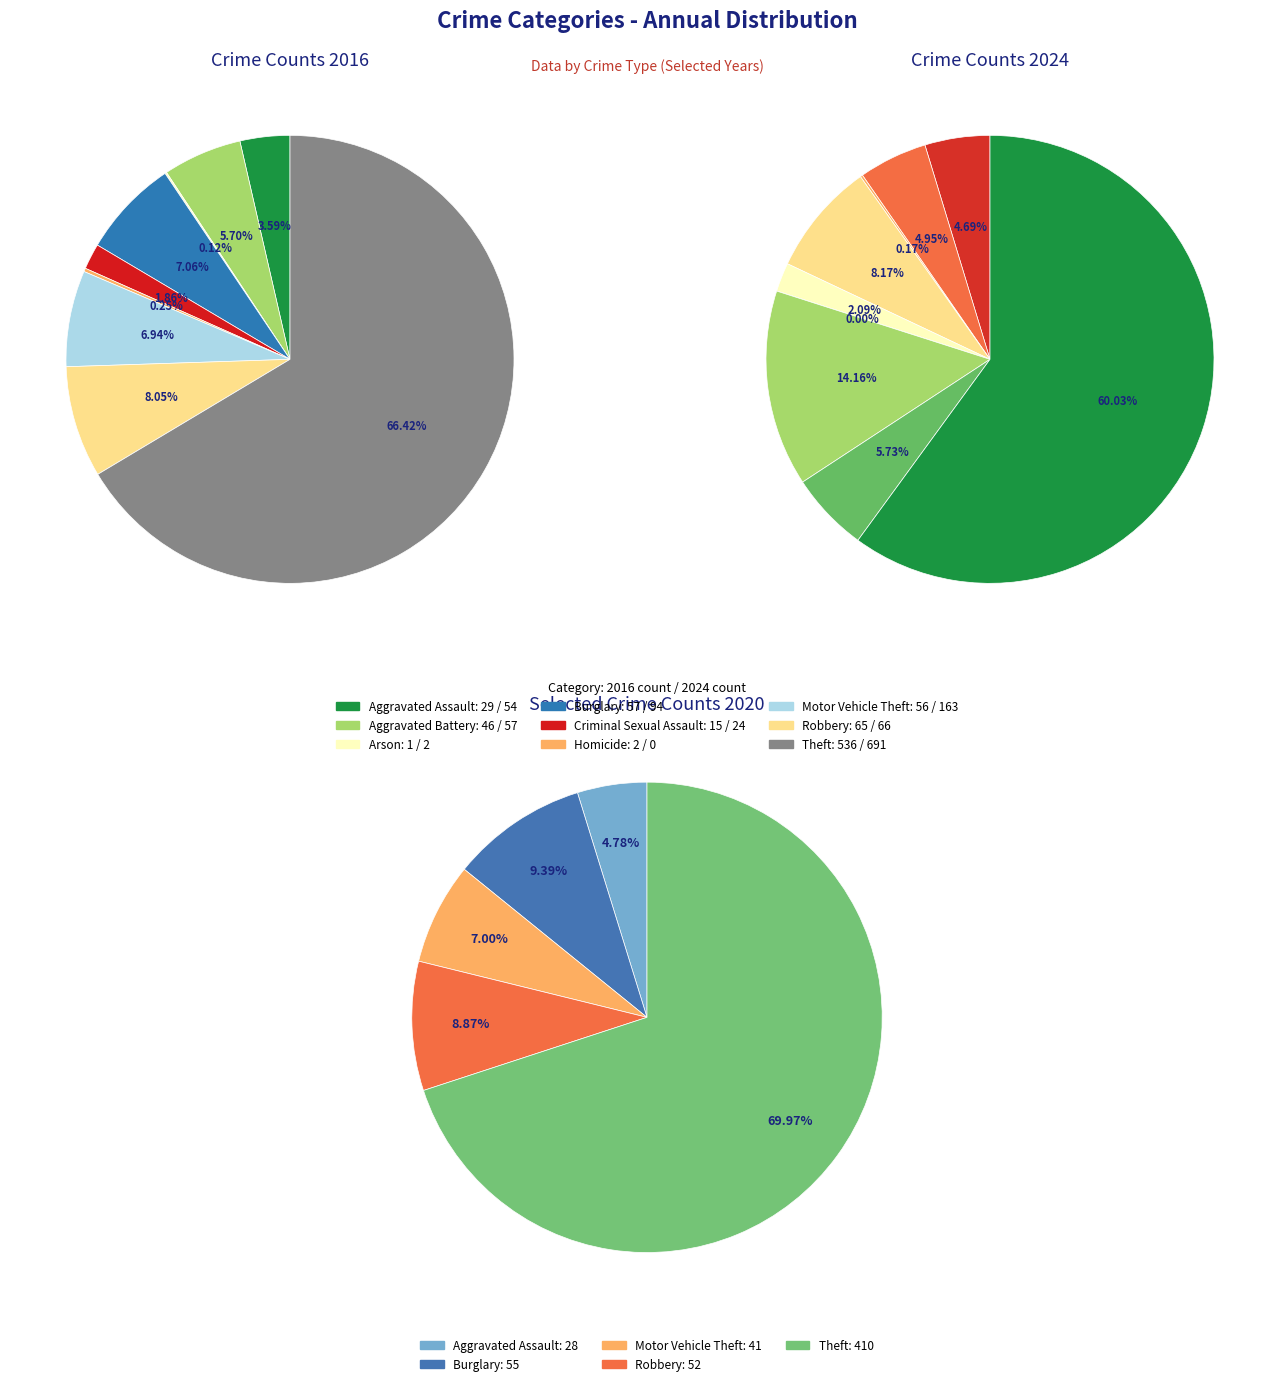

To the nearest percent, what portion does 4 represent?

2%